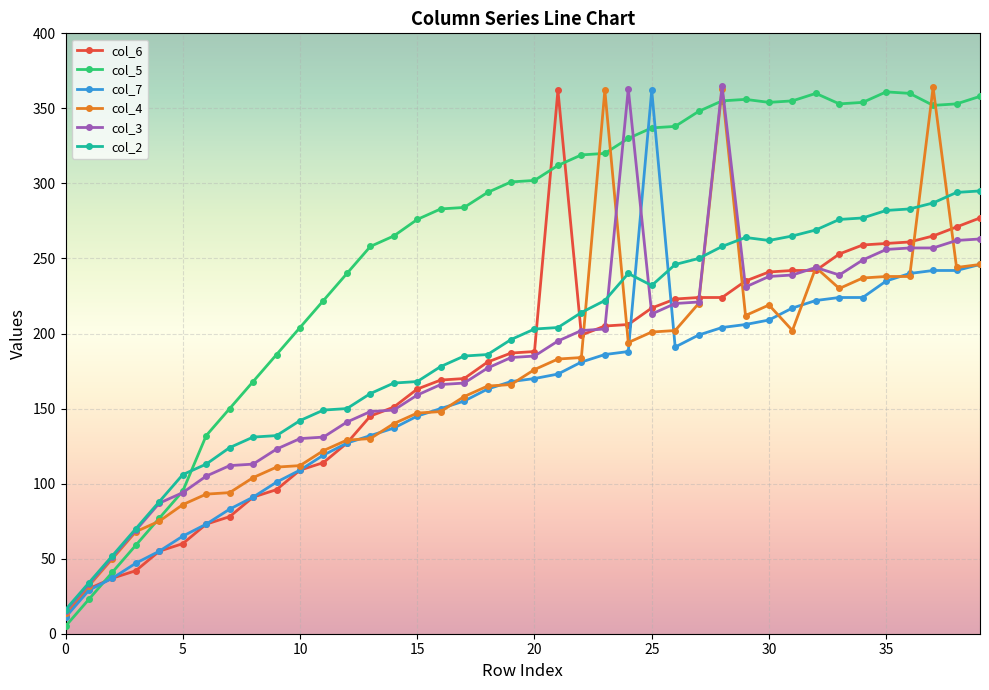

What are all the series names shown in the legend?

col_6, col_5, col_7, col_4, col_3, col_2